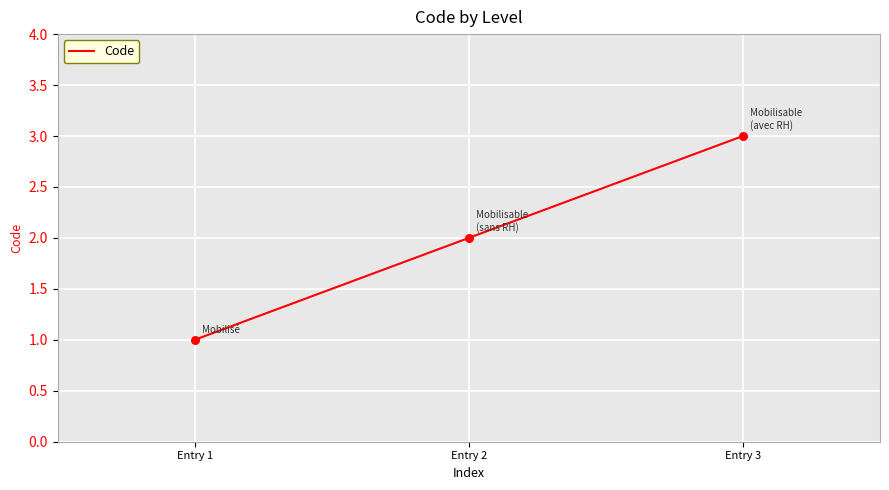

Which has a higher value, Entry 1 or Entry 2?

Entry 2